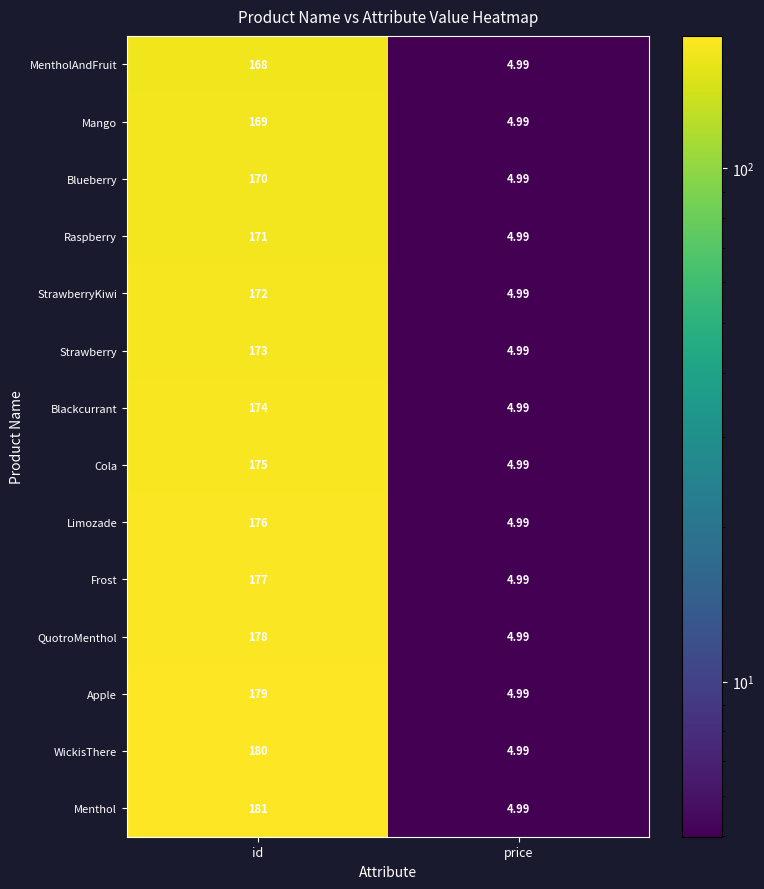

Which series has the widest spread of values?

Menthol